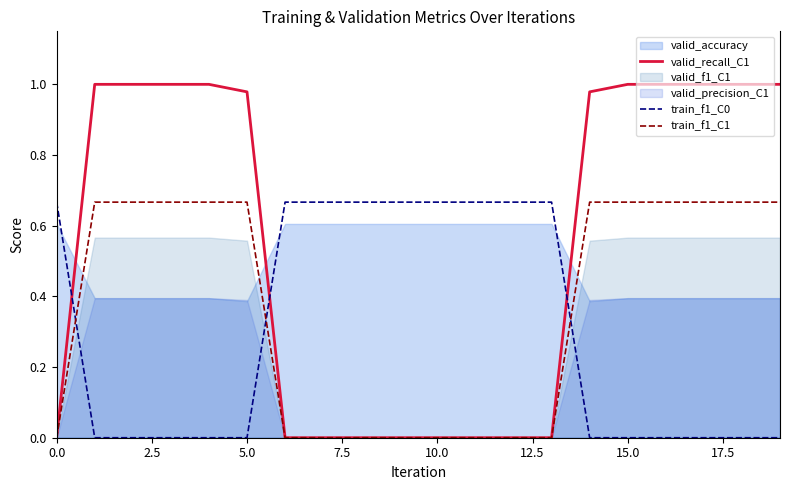

True or false: valid_recall_C1 and train_f1_C0 cross at least once.

True